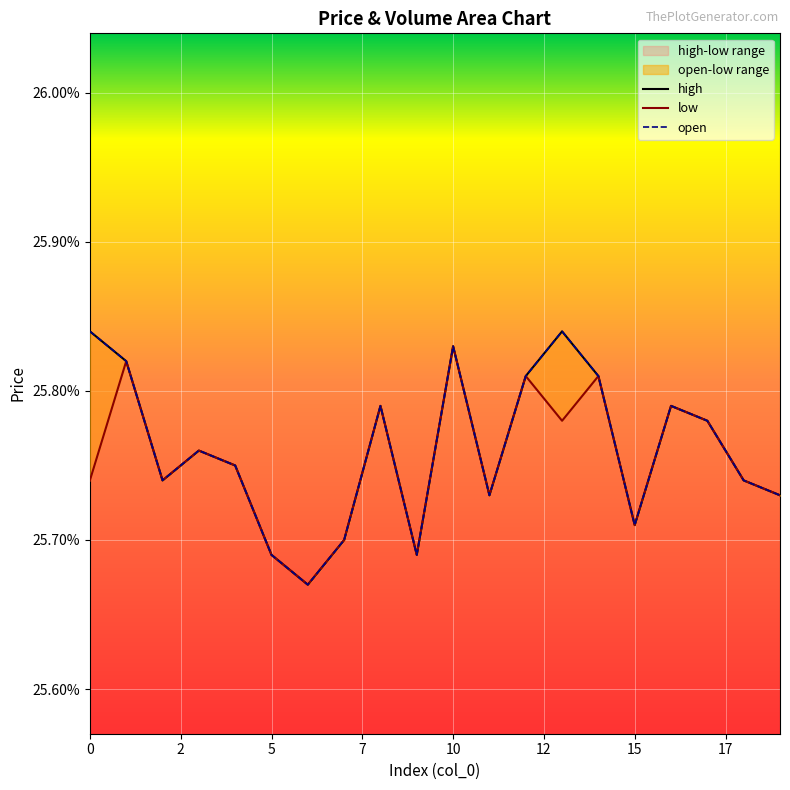

At which label is high closest to 0?

6